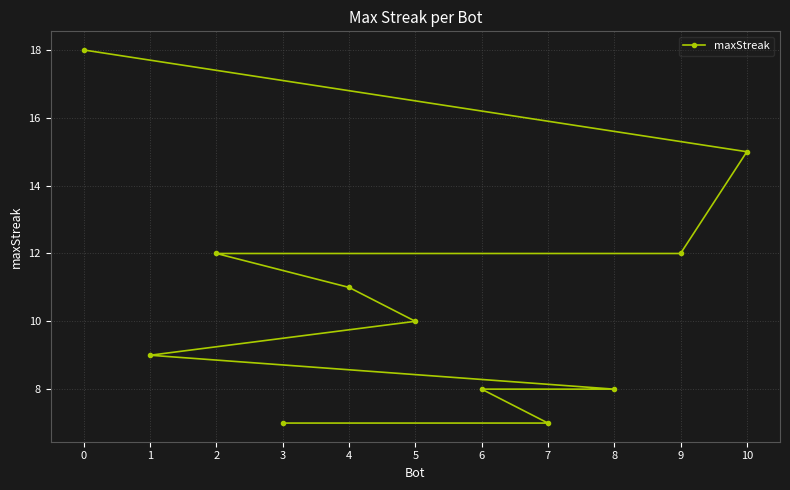

Does the chart display data point markers on the line(s)?

Yes